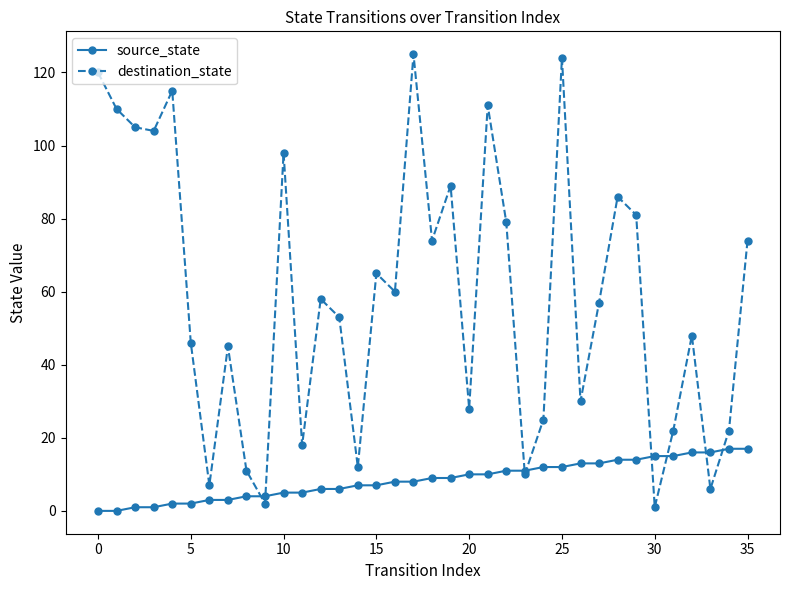

In destination_state, how many points are higher than both neighbors (excluding endpoints)?

11